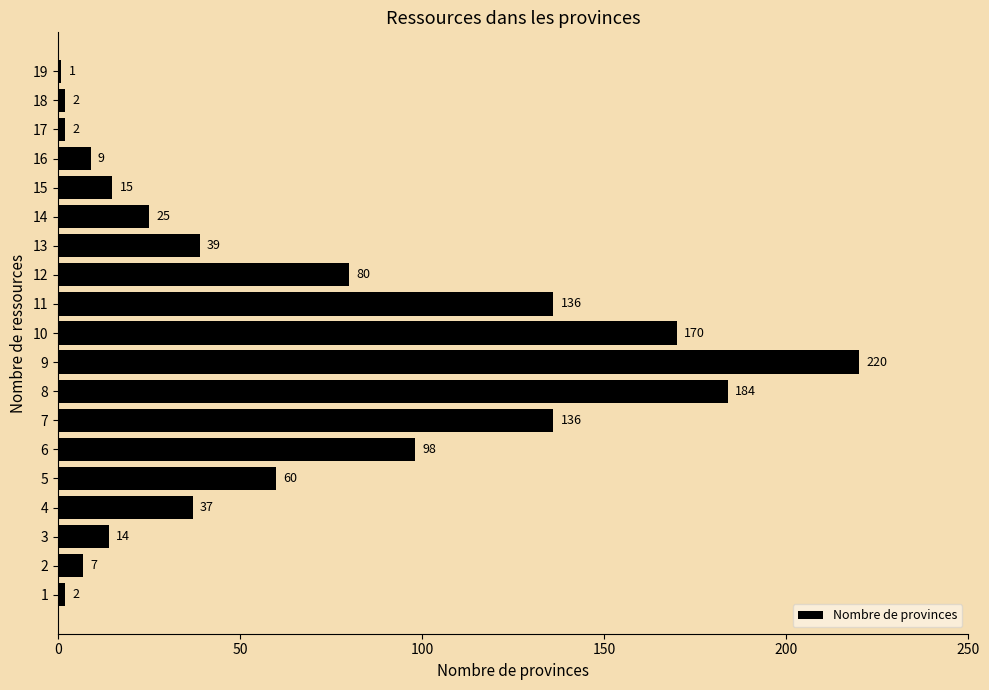

What is the smallest value displayed?

1